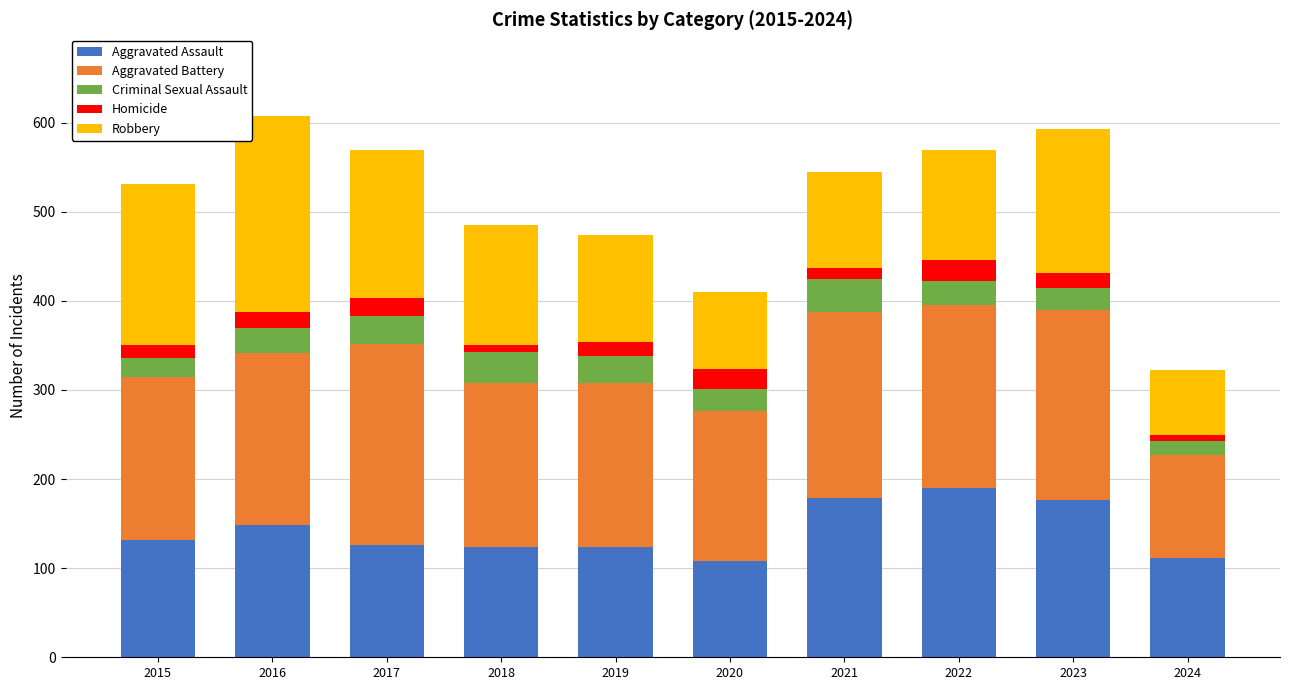

What is the total value across all series at 2023?

593